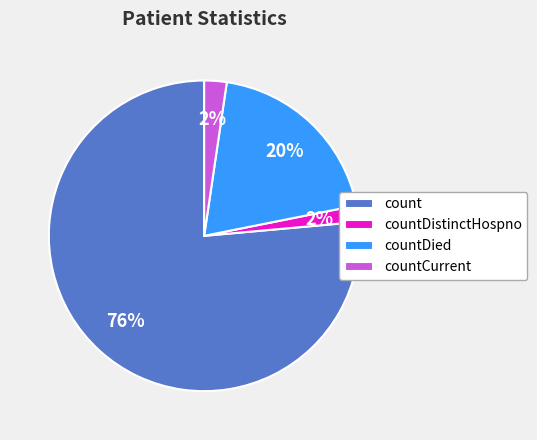

To the nearest percent, what is the average slice percentage?

25%